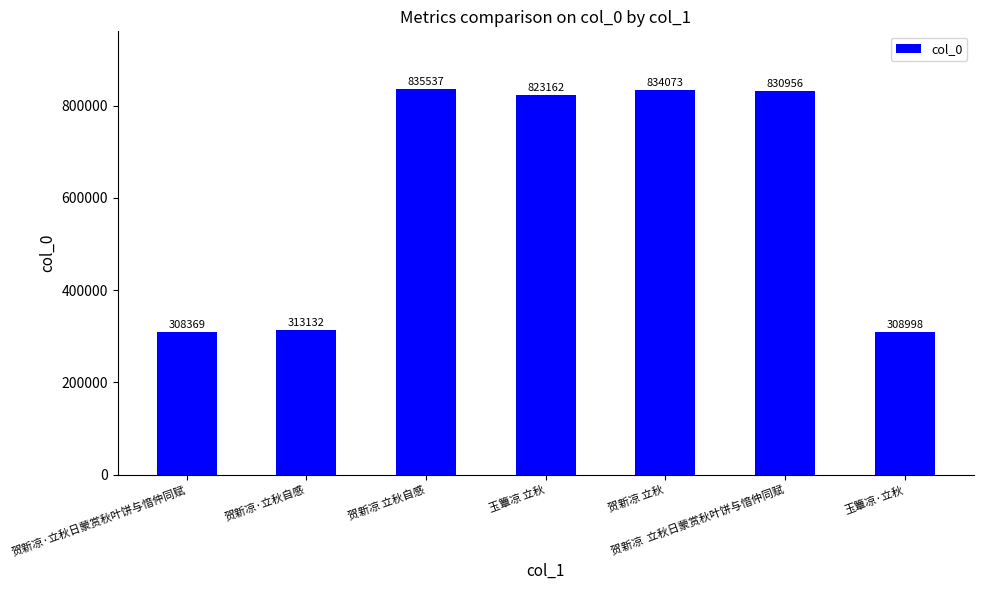

True or false: the data shows 834073 at 贺新凉 立秋.

True